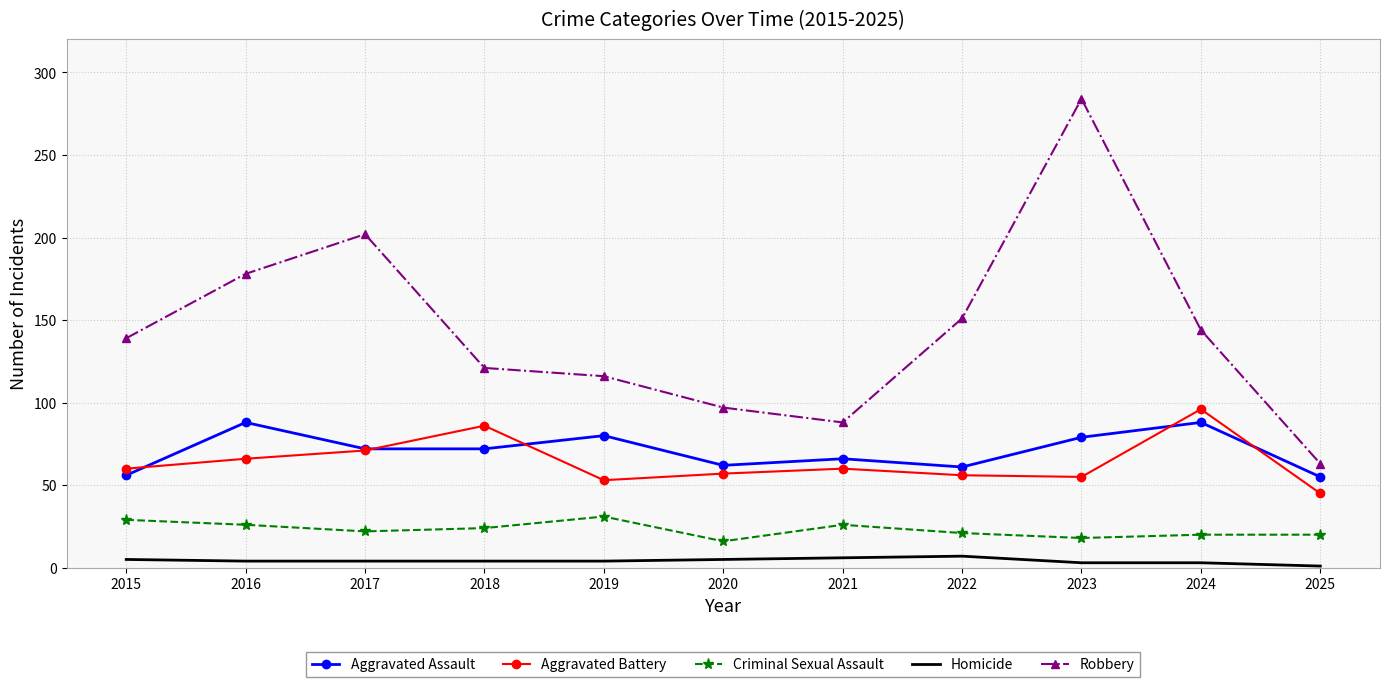

True or false: Aggravated Assault has more than 0 points higher than both neighbors.

True